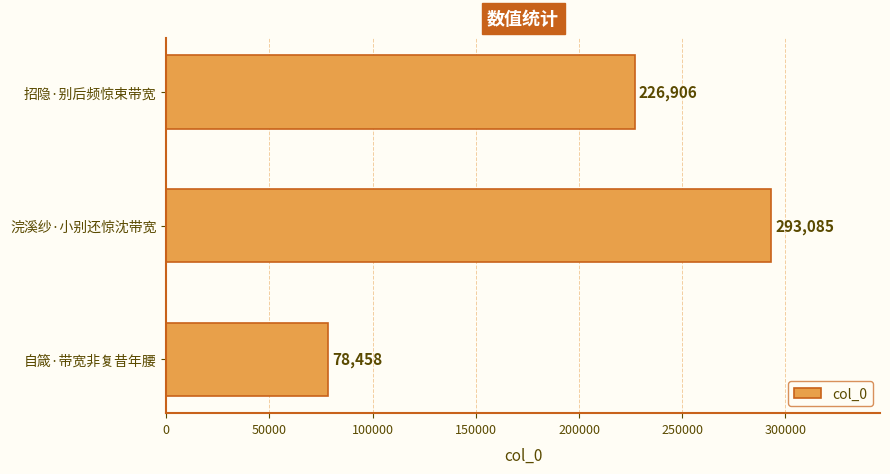

Rank the categories by value from highest to lowest.

浣溪纱·小别还惊沈带宽, 招隐·别后频惊束带宽, 自箴·带宽非复昔年腰